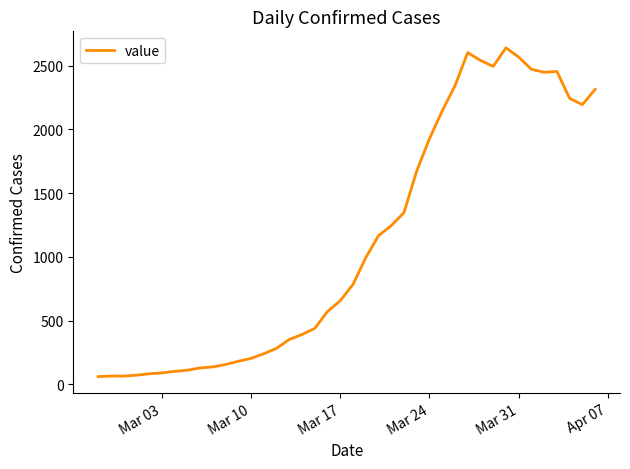

What is the difference between the maximum and second lowest values?

2575